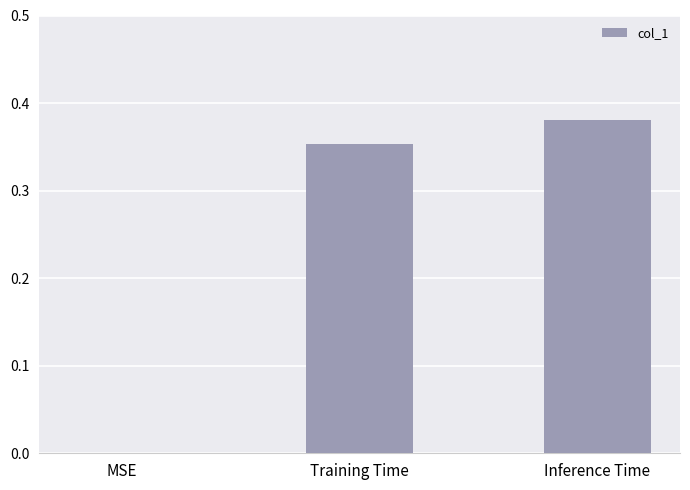

Which category has the highest value across all series?

Inference Time